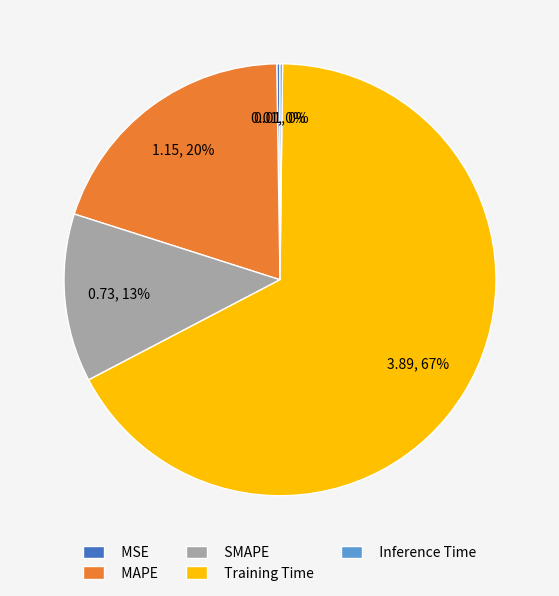

To the nearest percent, what is the difference between the largest and smallest slice percentages?

67%